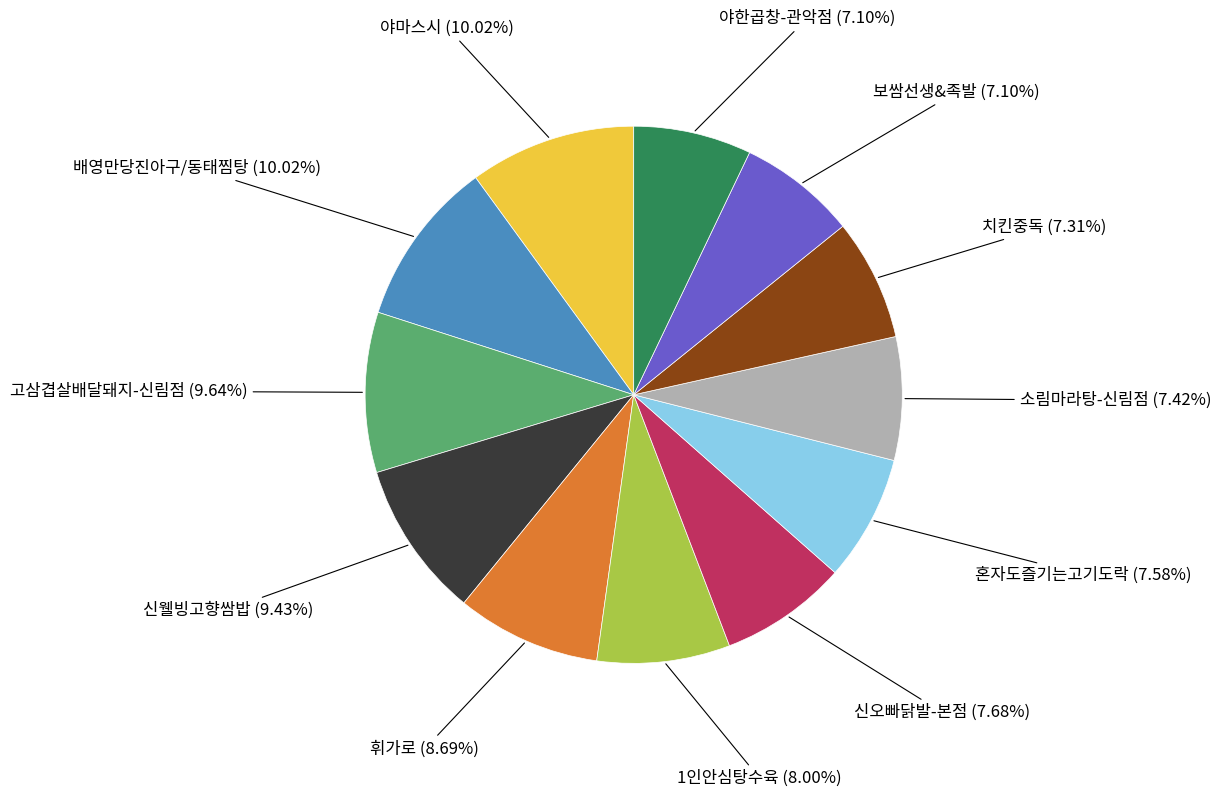

To the nearest percent, what is the average slice percentage?

8%